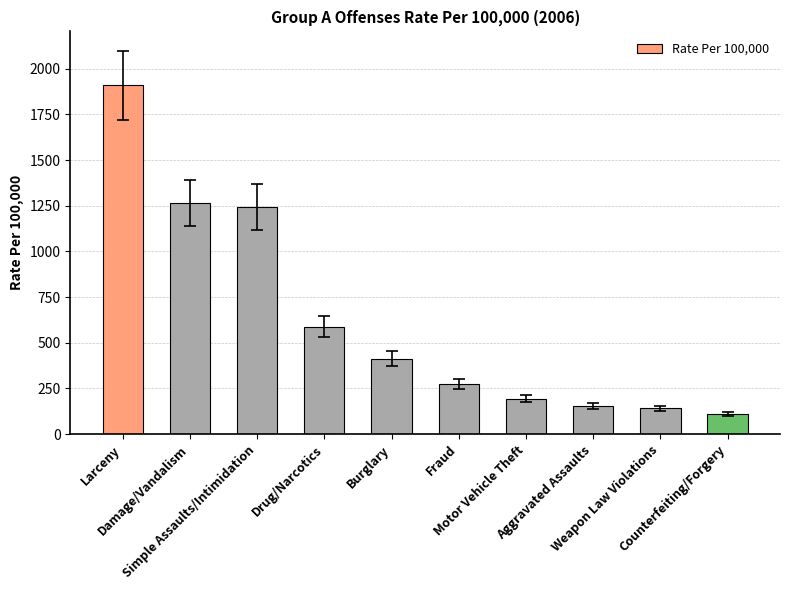

Approximately how many times larger is the value at Drug/Narcotics compared to Simple Assaults/Intimidation?

0.5